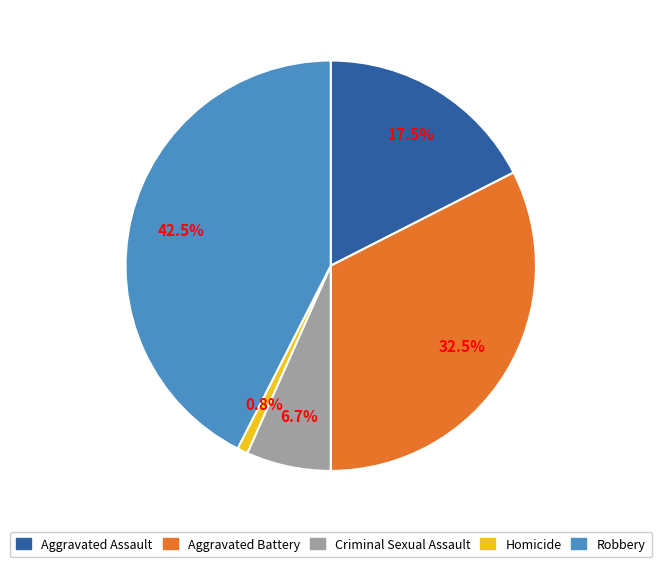

Rank the categories by value from lowest to highest.

Homicide, Criminal Sexual Assault, Aggravated Assault, Aggravated Battery, Robbery